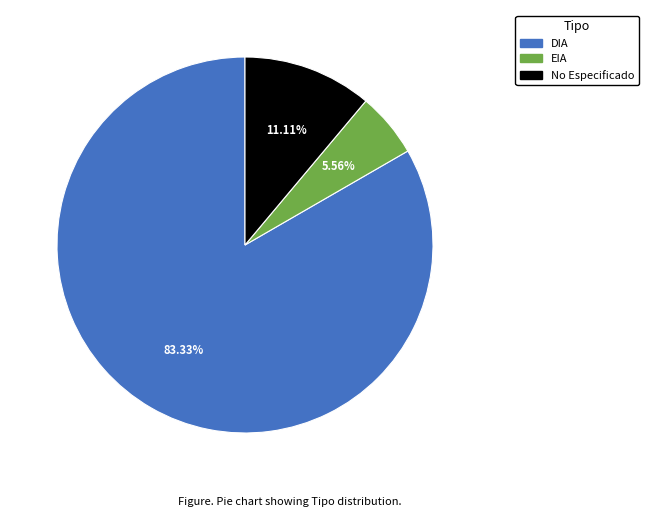

Is there any slice that represents more than half of the pie?

Yes